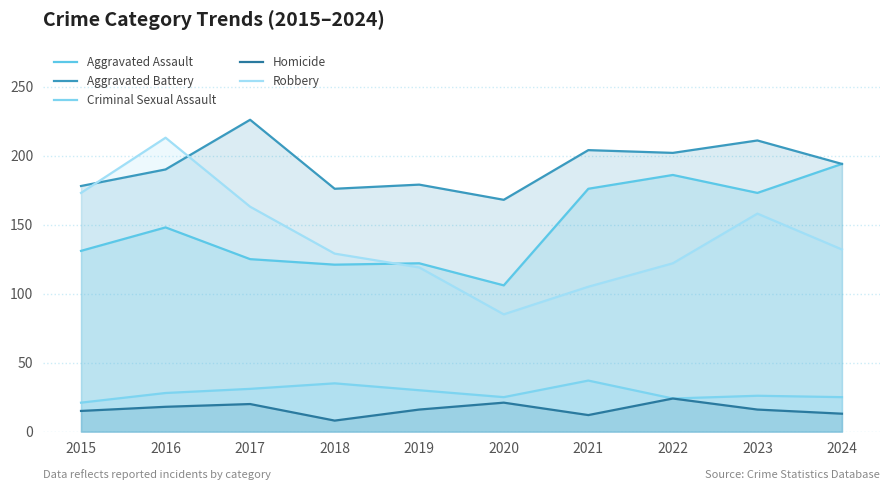

What is the spread (max minus min) of values at 2023?

195